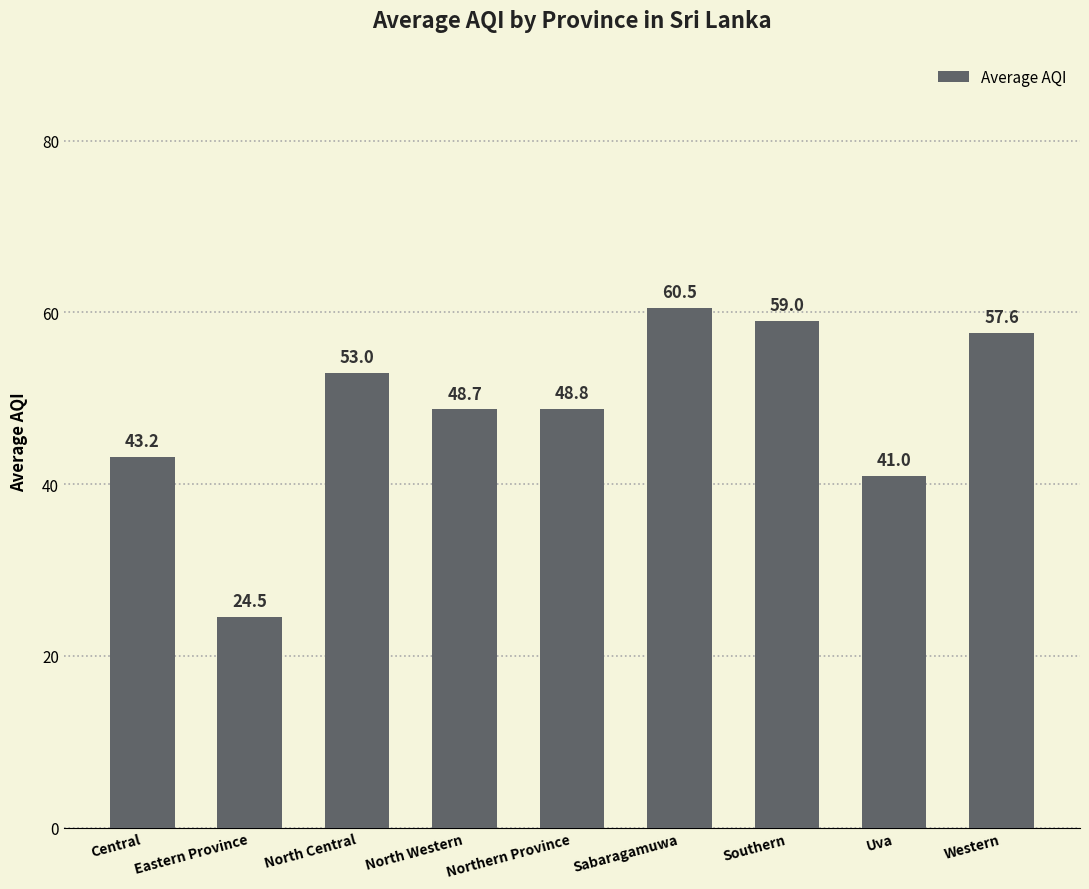

How many series are shown in this chart?

1